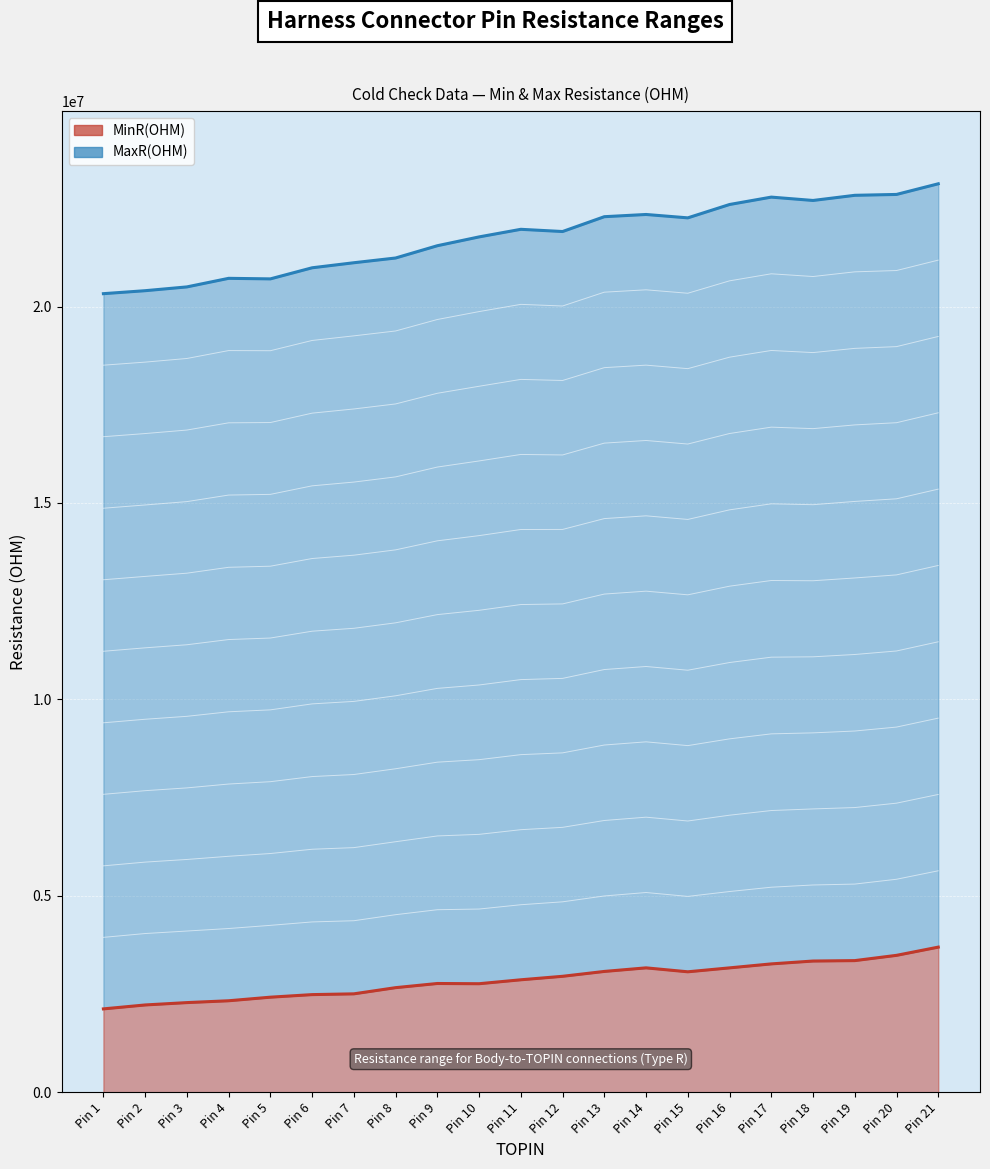

Which series changed the most between 11 and 18?

MinR(OHM)